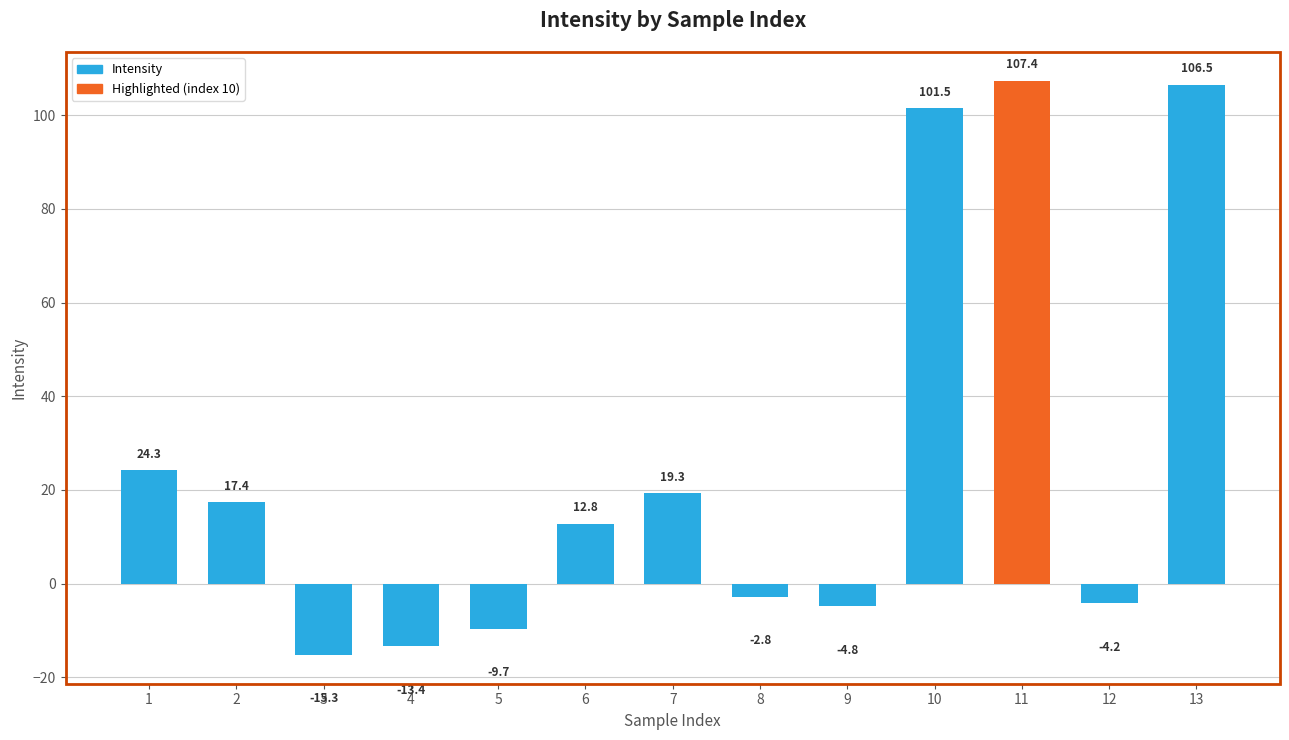

The value at 10 is 158.5. True or false?

False